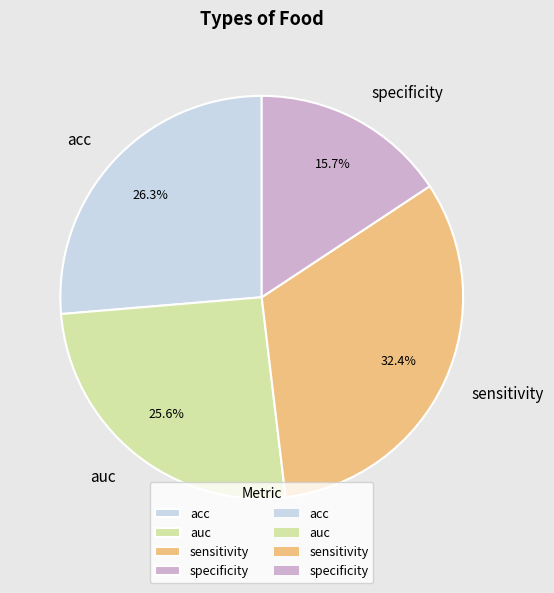

To the nearest percent, what is the average slice percentage?

25%